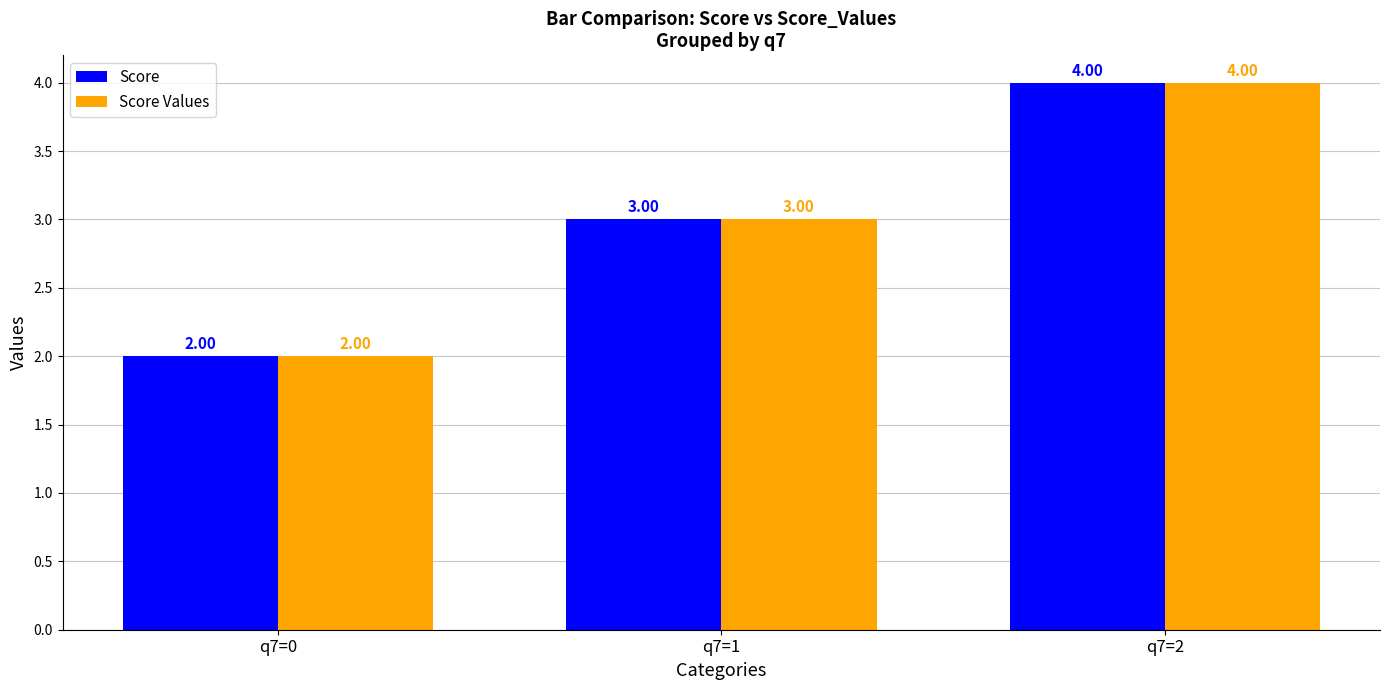

Reading left to right, extract all data points from this chart.

Score: 2	3	4
Score Values: 2	3	4